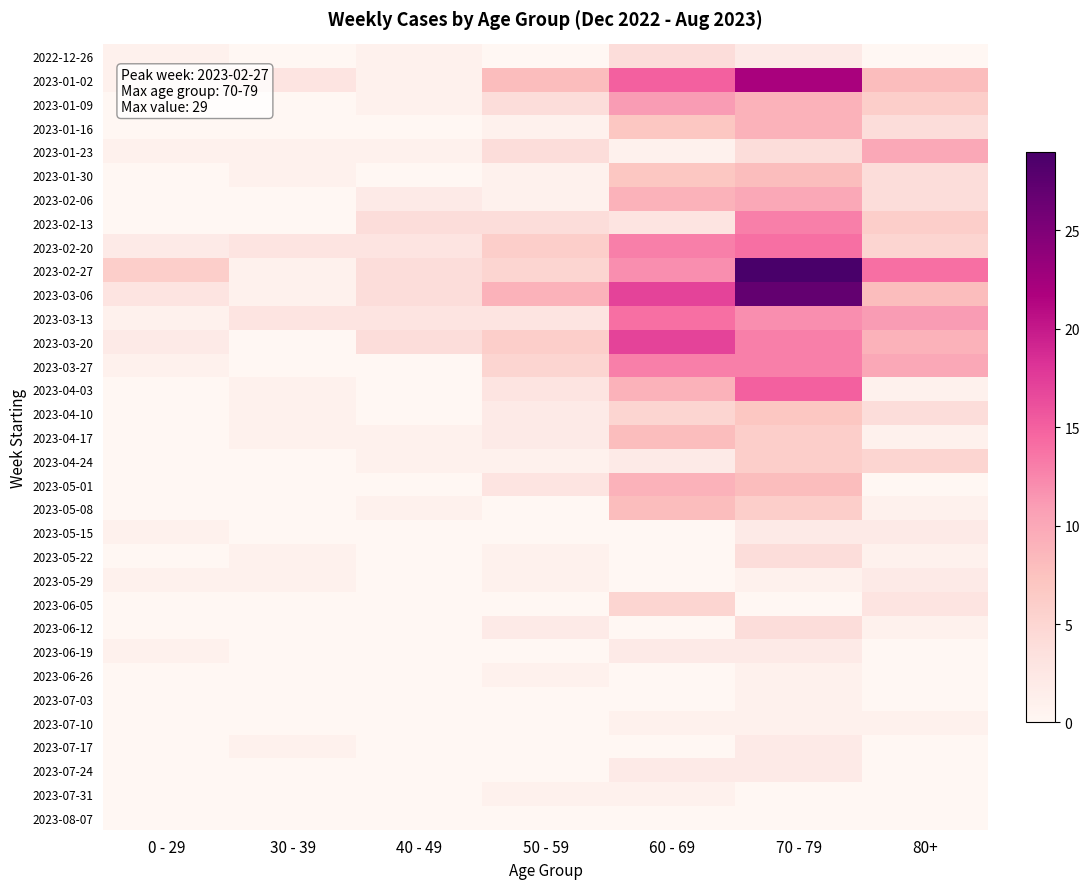

Between 30 - 39 and 70 - 79, which series saw the biggest shift?

2023-02-27